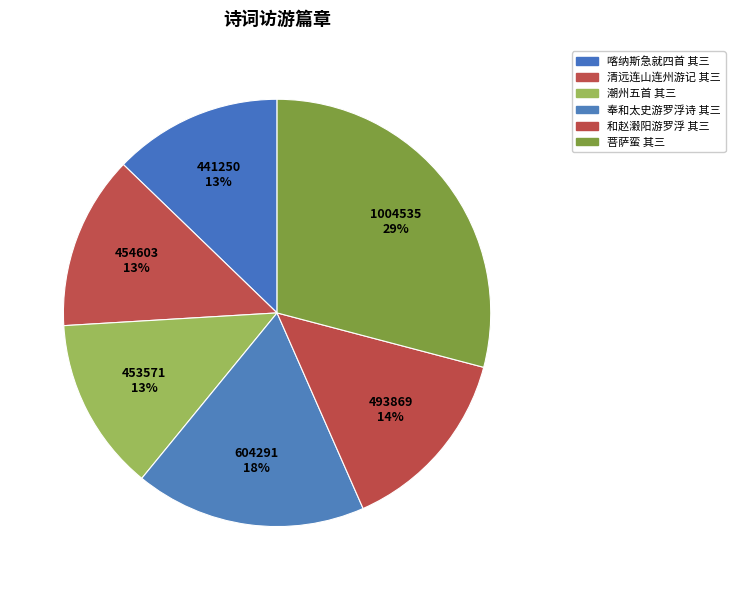

Is there any slice that represents more than half of the pie?

No